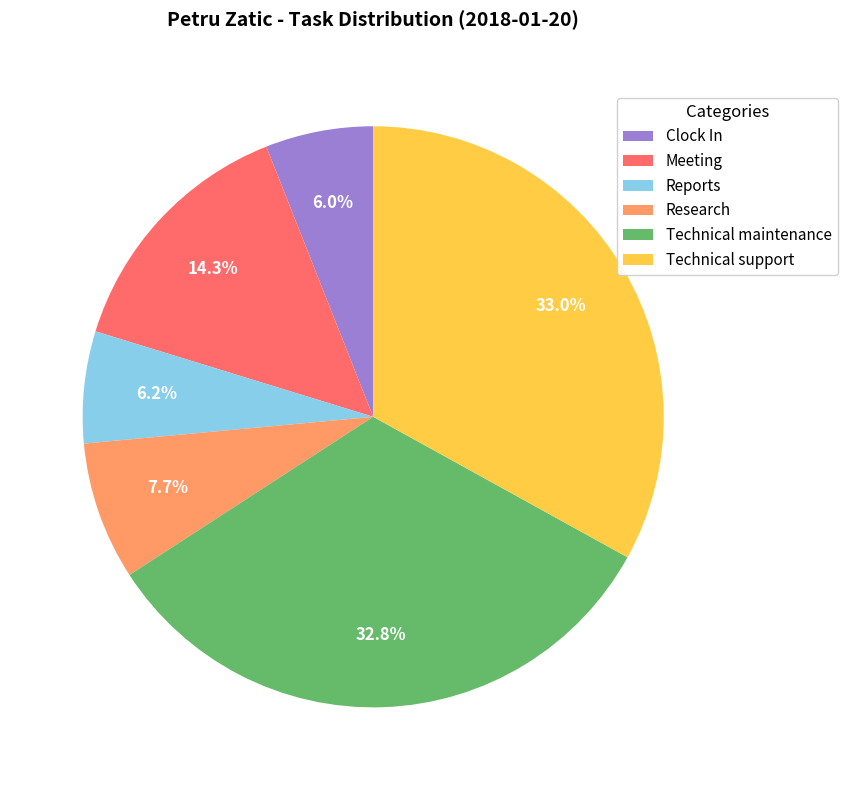

How much of the chart is everything except Research?

92.3%